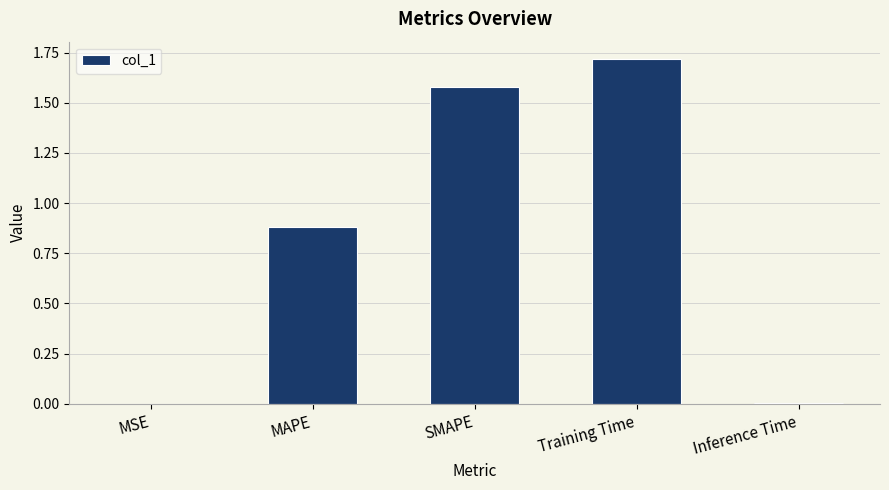

What is the change in value from SMAPE to Training Time?

+0.1